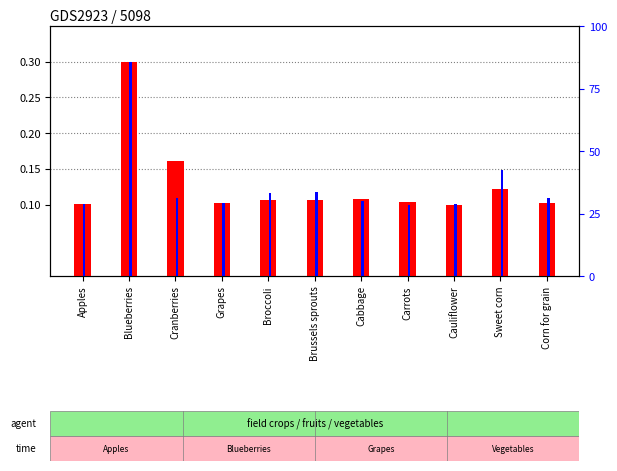

What is the label of the 1st bar from the left?

Apples